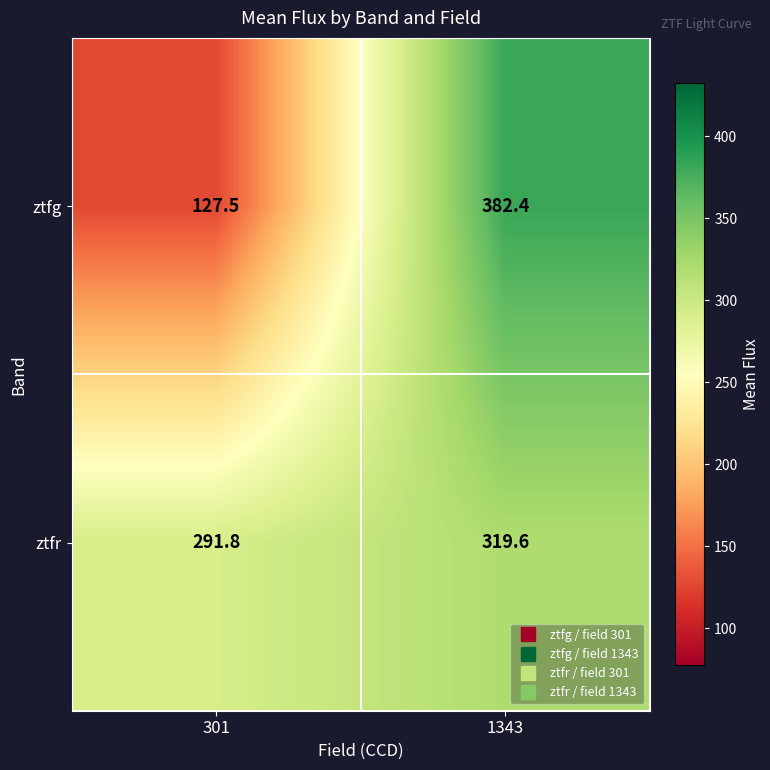

What is the difference between the maximum and minimum values in the ztfr series?

27.8